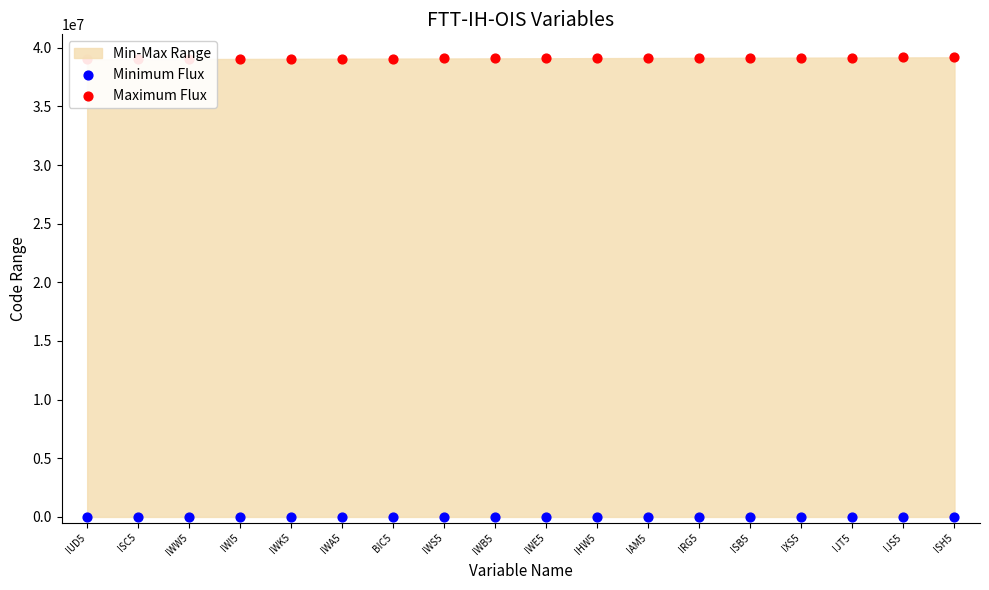

At which category is the sum across all series the highest?

ISH5